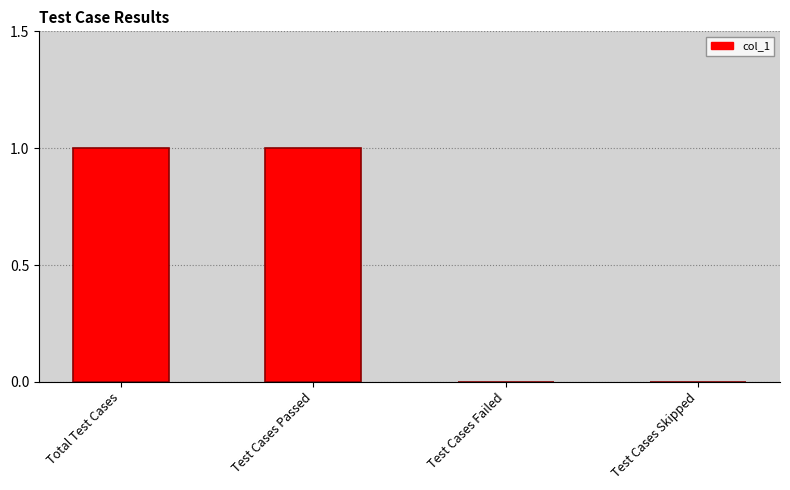

The value at Test Cases Failed is 0. True or false?

True